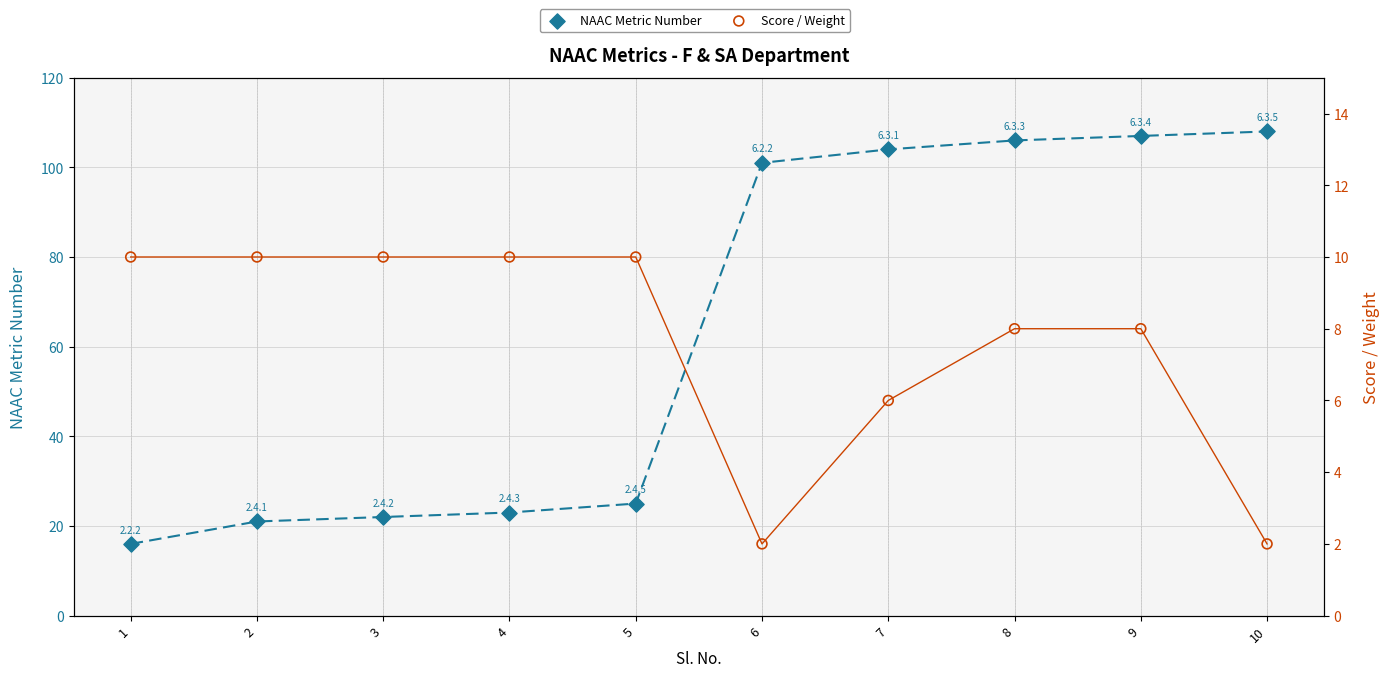

What is the total value across all series at 8?

114